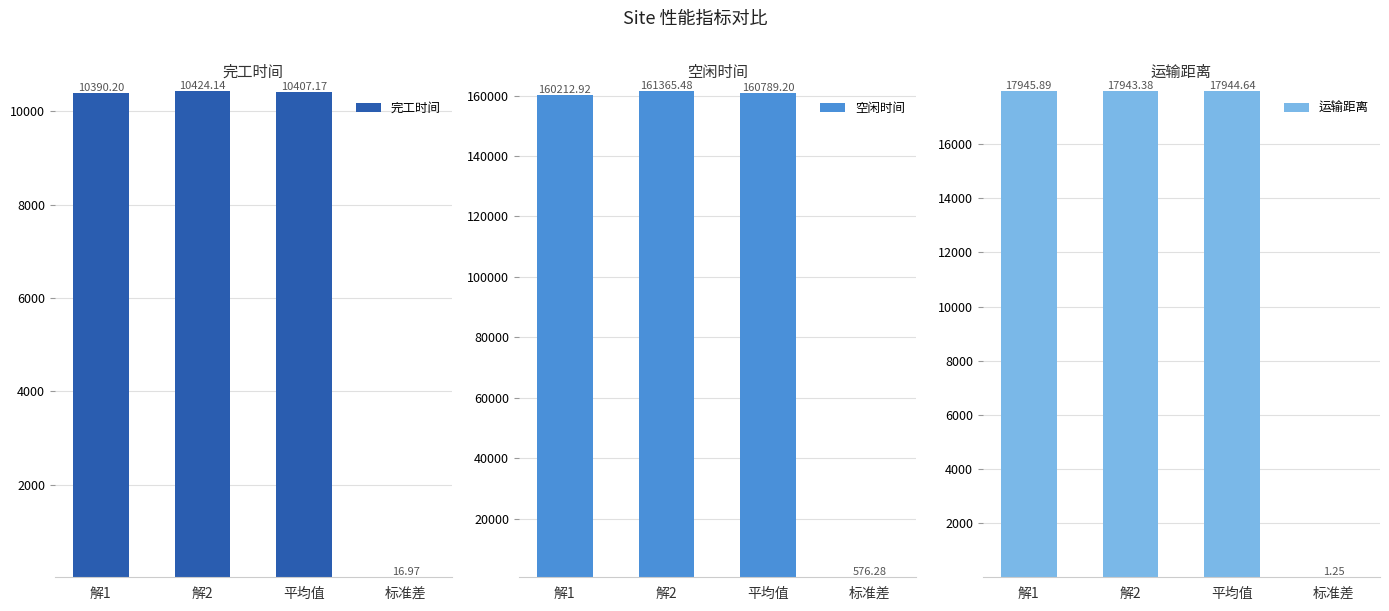

What is the label of the 3rd bar from the left?

平均值